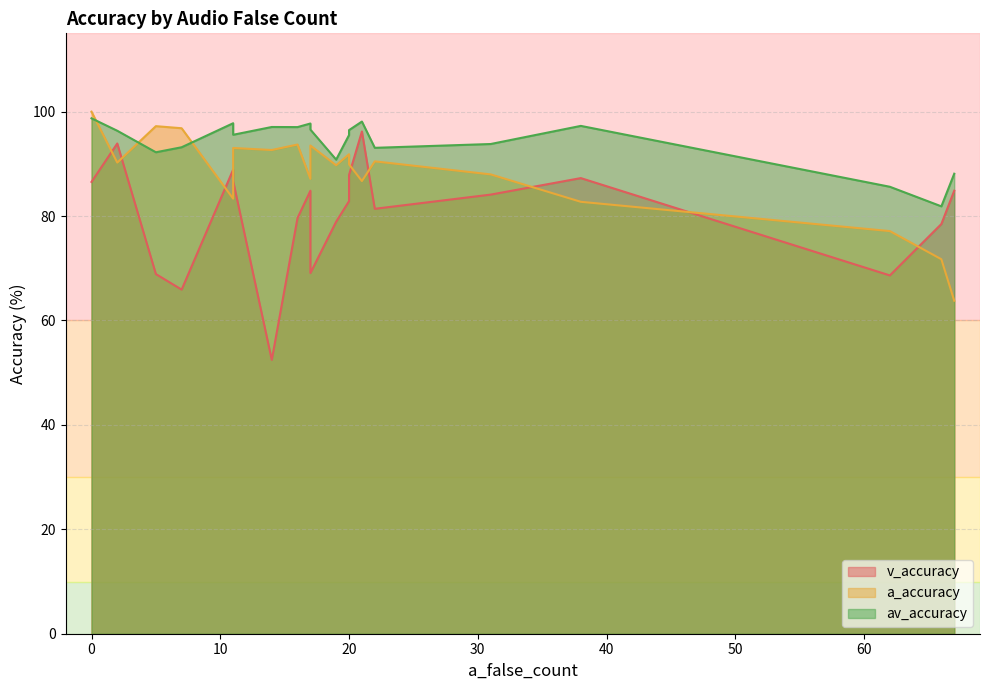

Does the chart display data point markers on the line(s)?

No